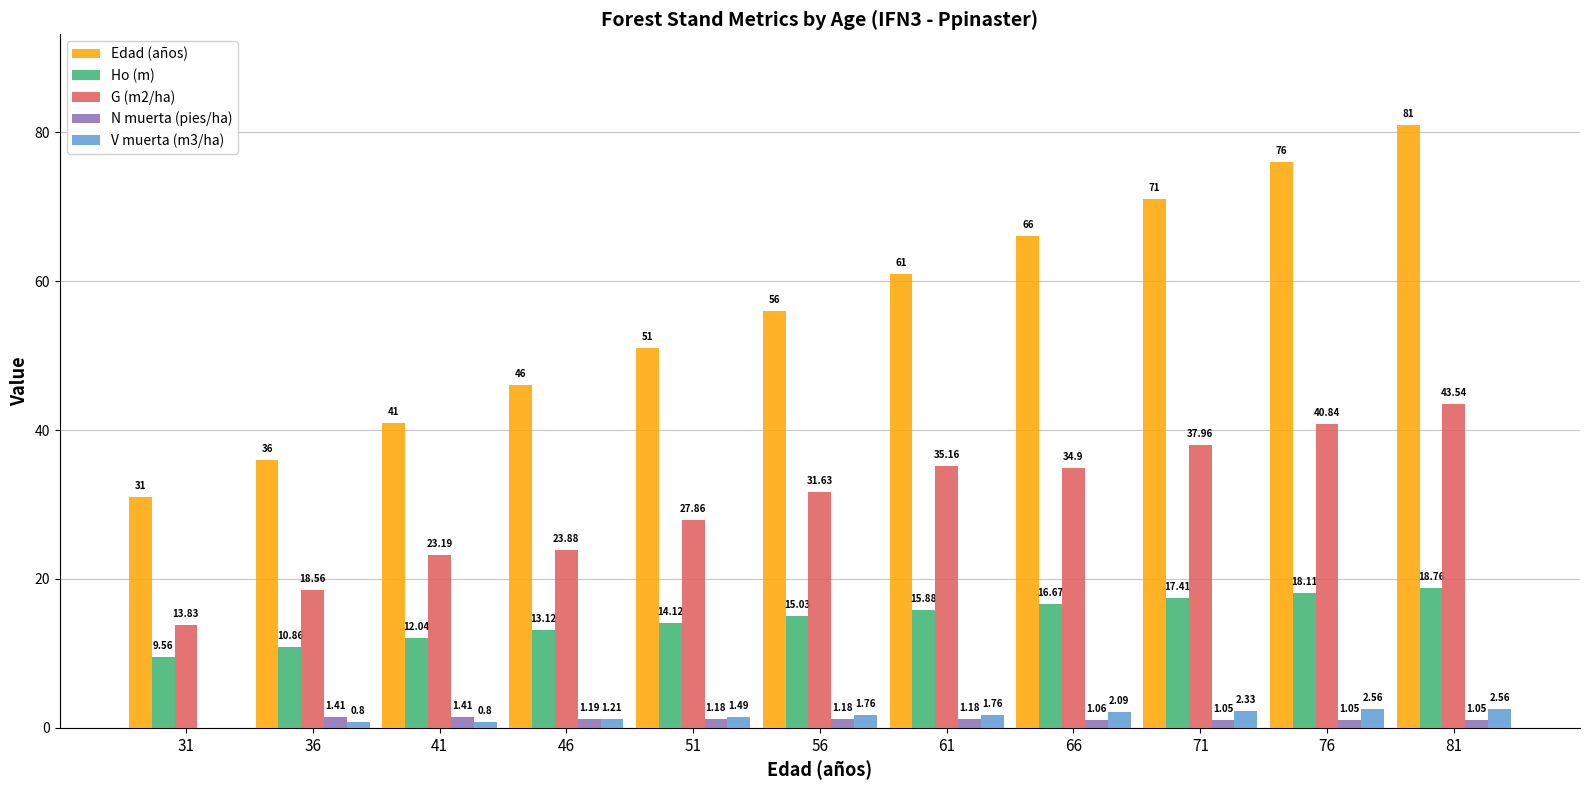

What is the total value across all series at 66?

120.7